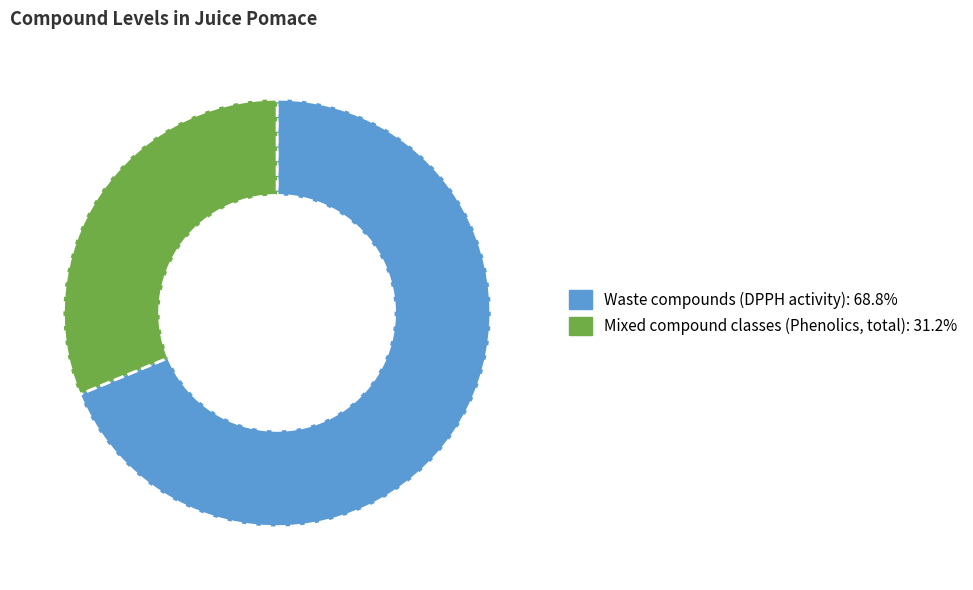

Combined, do Waste compounds (DPPH activity): 68.8% and Mixed compound classes (Phenolics, total): 31.2% account for over 50%?

Yes